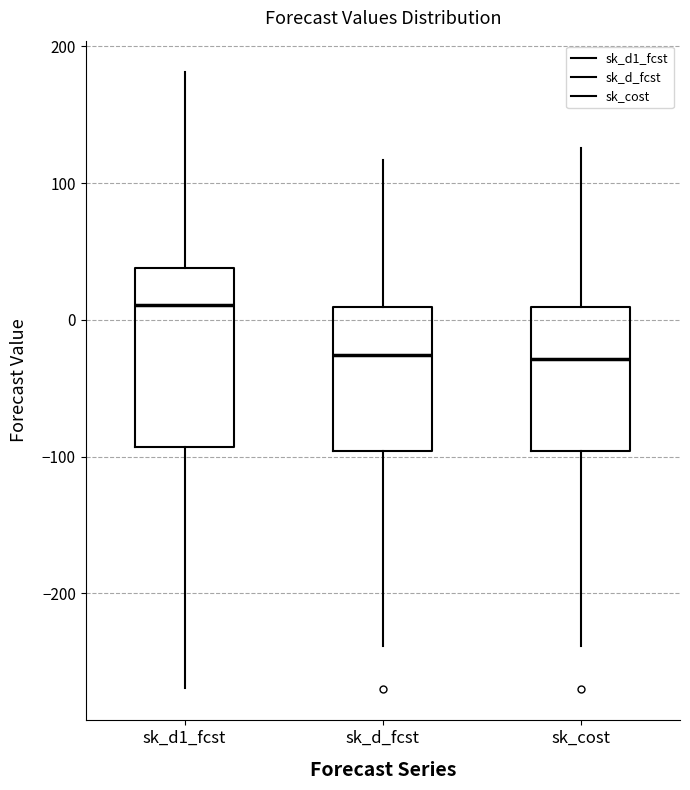

Reading left to right, transcribe this box plot: for each box, give where its median line is, the range the box spans, and where its two whiskers end, as read against the y-axis. The values are not printed on the chart, so give them approximately, as read against the axis.

sk_d1_fcst: median 10, box -90 to 40, whiskers -270 to 180
sk_d_fcst: median -30, box -100 to 10, whiskers -240 to 120
sk_cost: median -30, box -100 to 10, whiskers -240 to 130